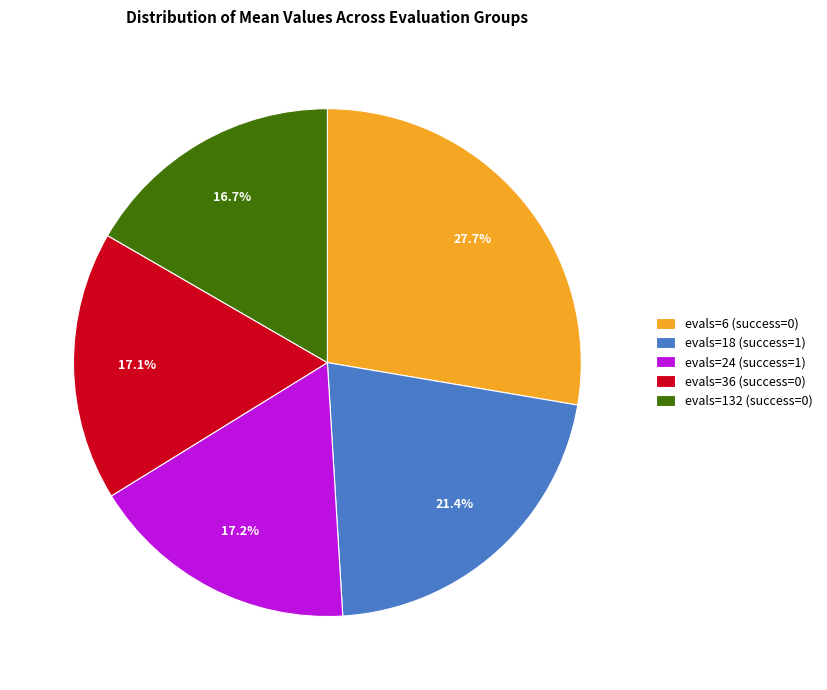

Does any single category account for the majority?

No